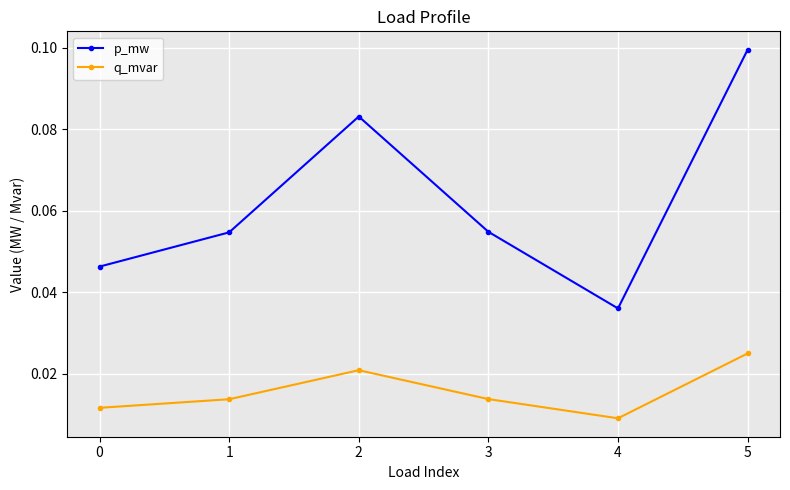

How many categories are shown in the chart?

6